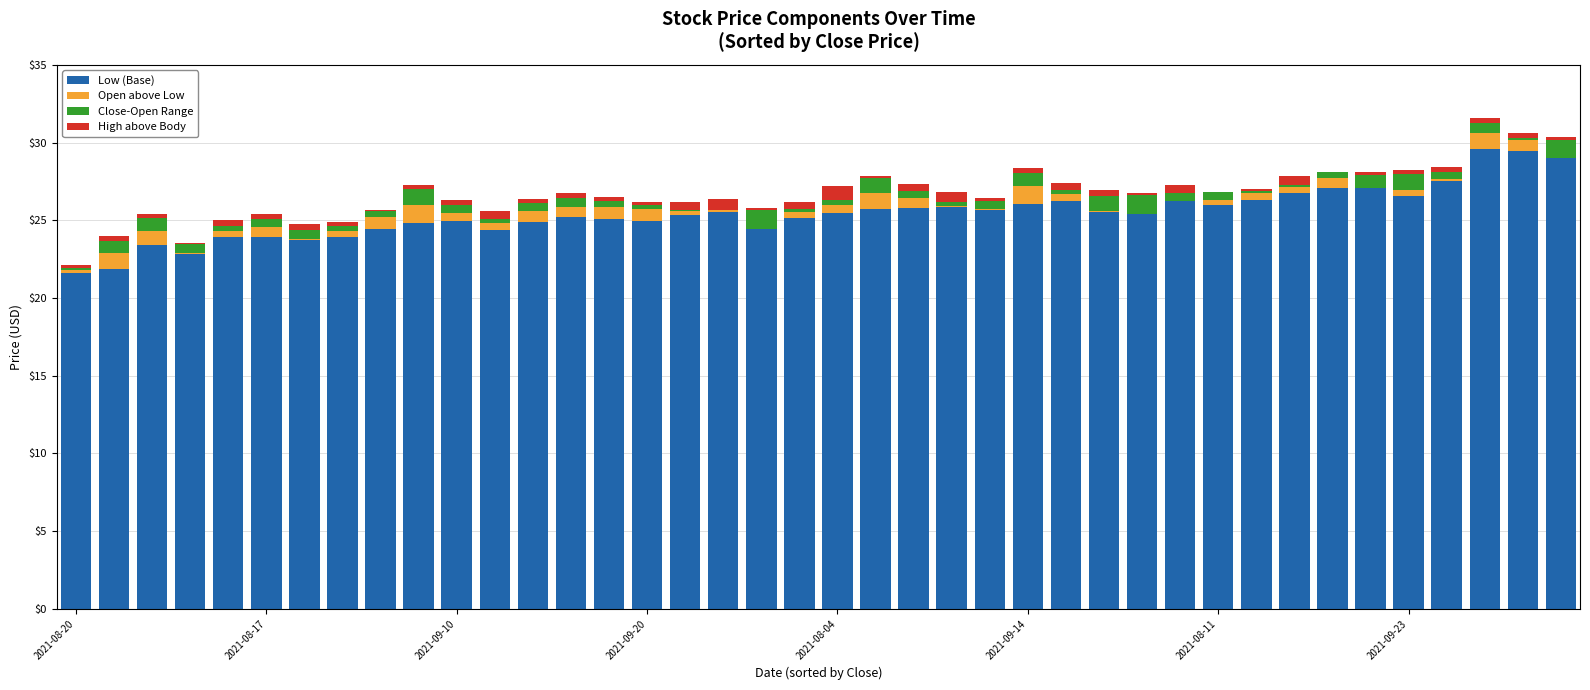

Are the bars horizontal?

No